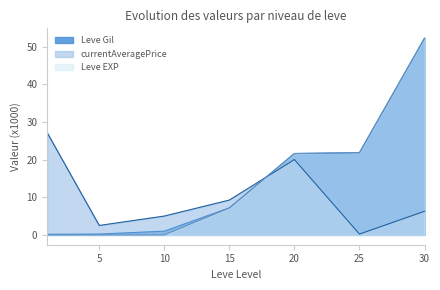

Where does the Leve Gil series first go above 7?

15